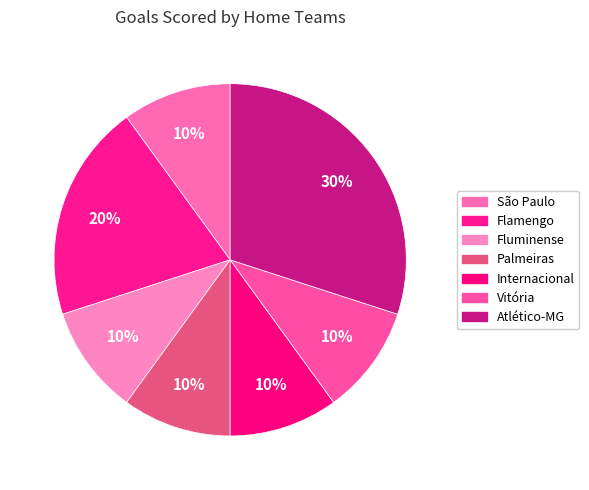

Which has a higher value, São Paulo or Internacional?

São Paulo